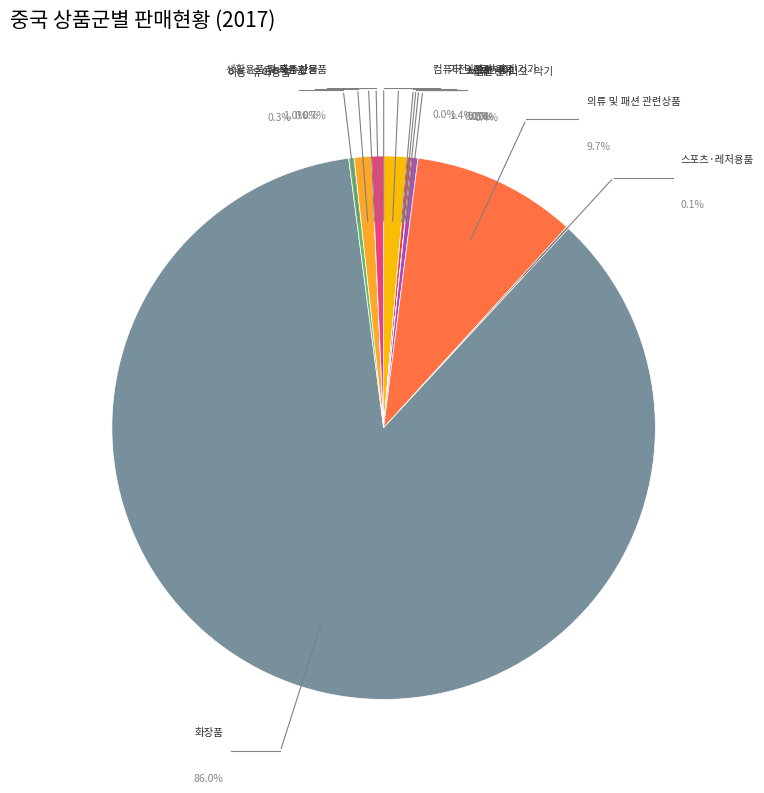

Between 컴퓨터 및 주변기기 and 가전·전자·통신기기, which is larger?

가전·전자·통신기기